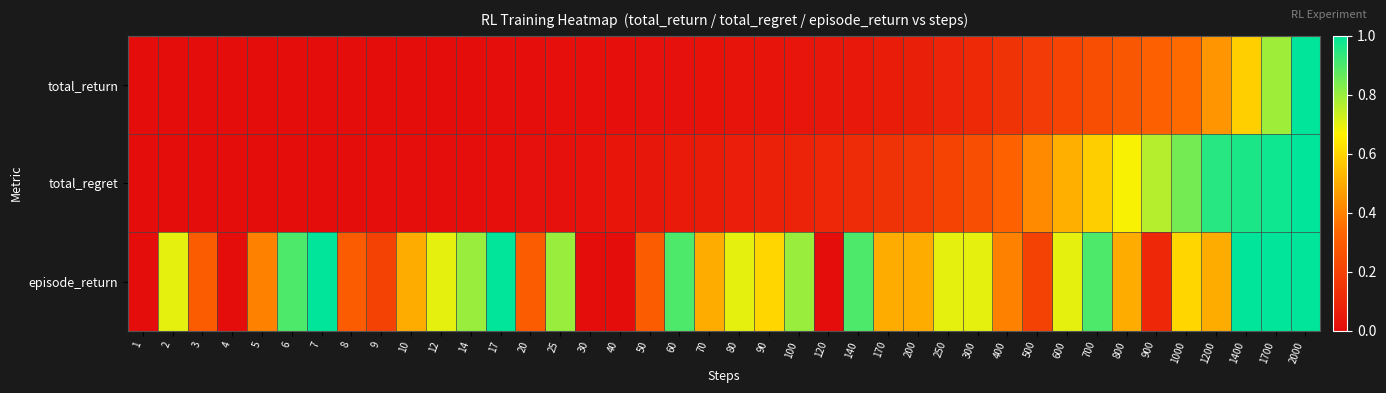

What is the greatest value displayed?

1.0